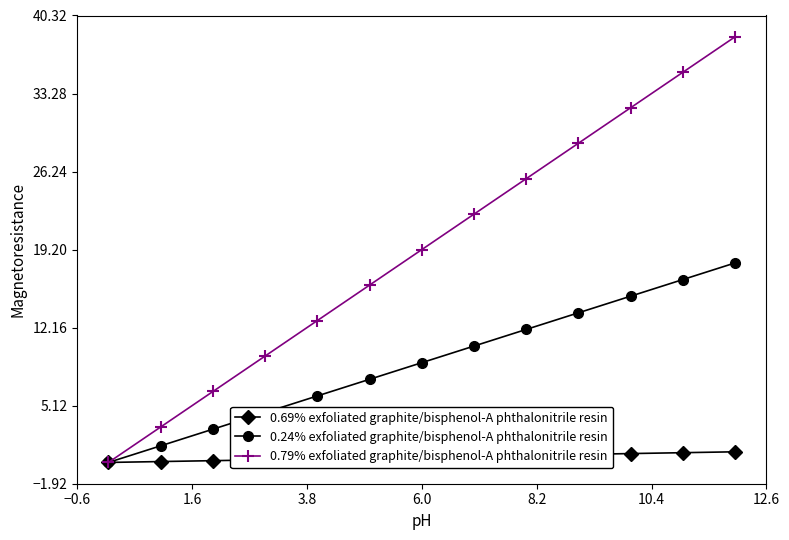

What is the value of the 0.69% exfoliated graphite/bisphenol-A phthalonitrile resin point at the 9th from the left?

0.6